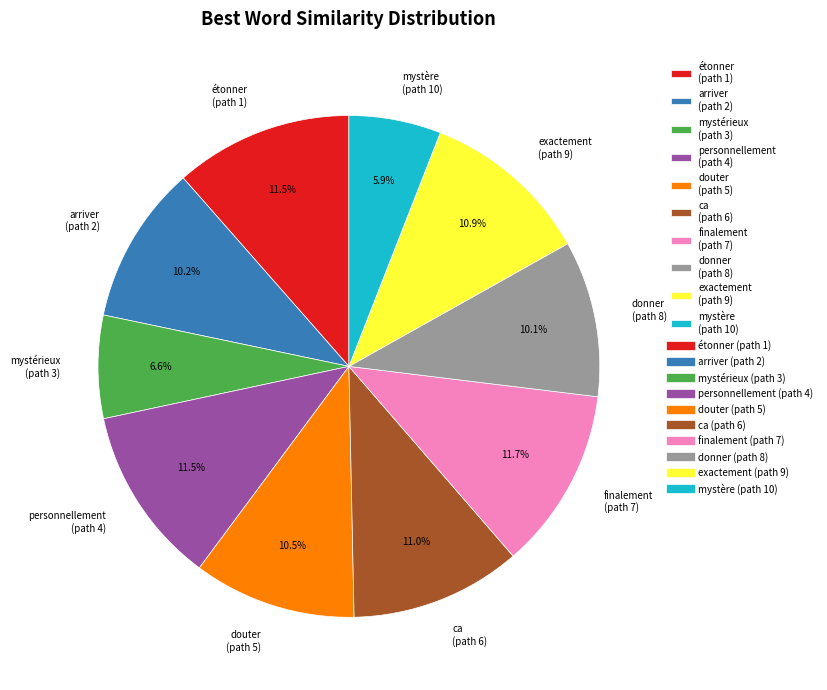

How many slices are in this pie chart?

10